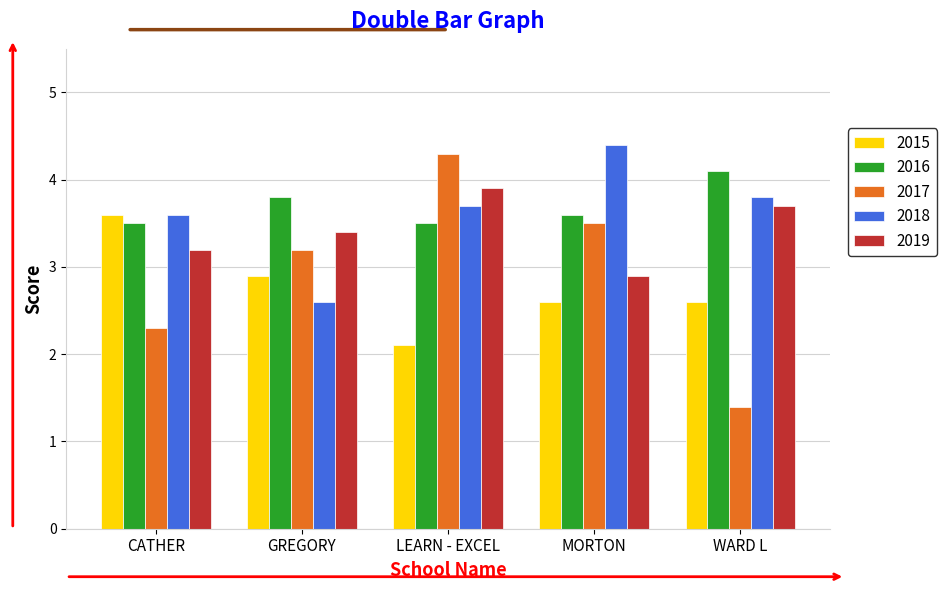

Does the chart contain stacked bars?

No